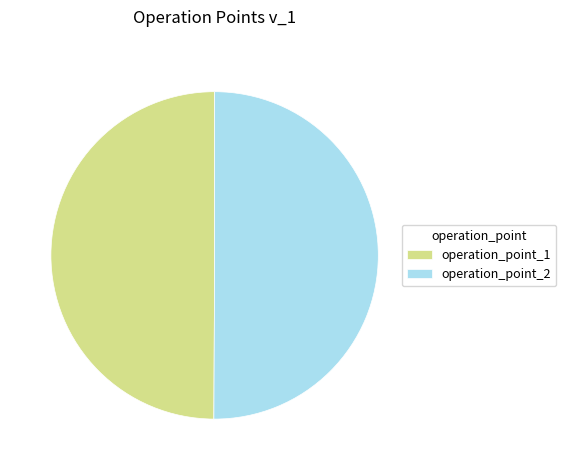

Is it true that operation_point_2 is 50% of the pie?

True